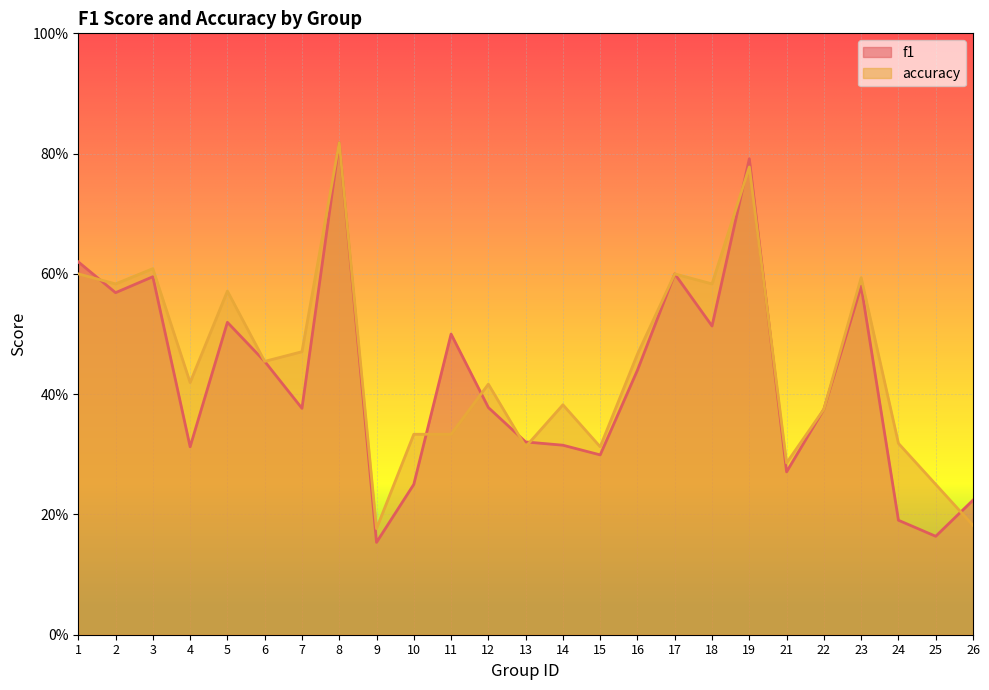

Which category has the highest value in the f1 series?

8